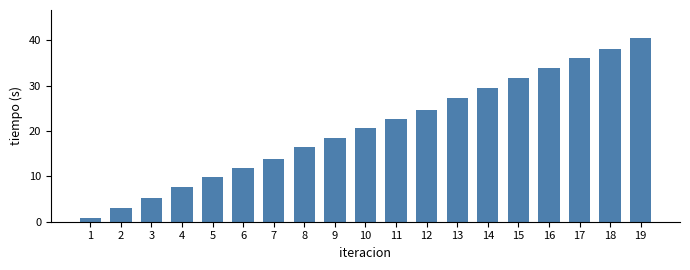

Reading right to left, list all the values displayed in this chart.

40.6	38.1	36.0	33.9	31.6	29.5	27.3	24.7	22.7	20.6	18.5	16.5	13.9	11.8	9.8	7.6	5.2	3.1	0.8